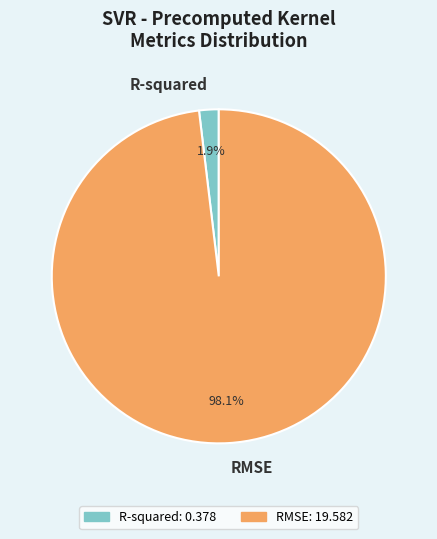

Is it true that R-squared is 2% of the pie?

True